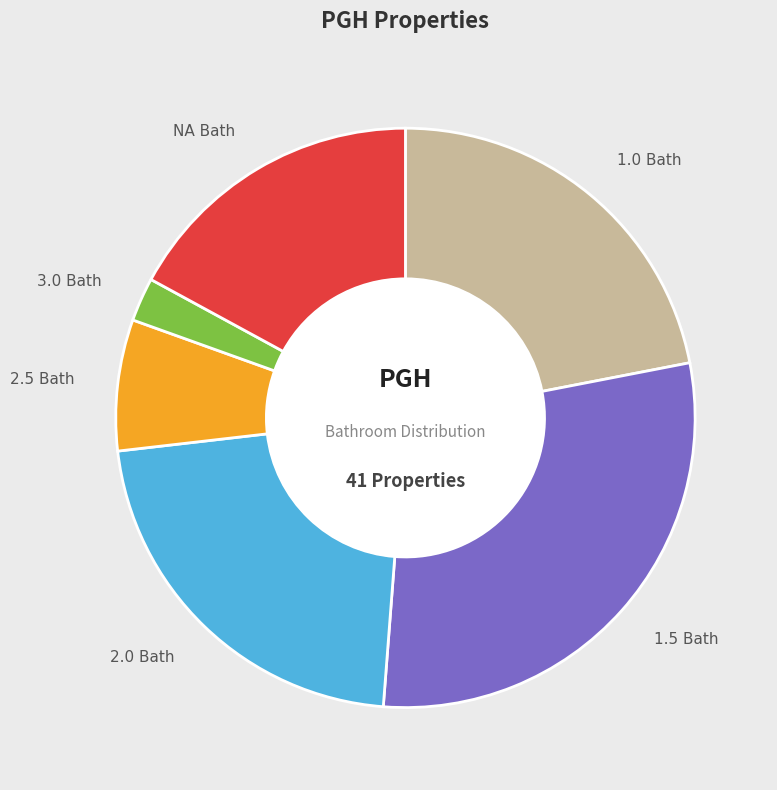

Is there any slice that represents more than half of the pie?

No